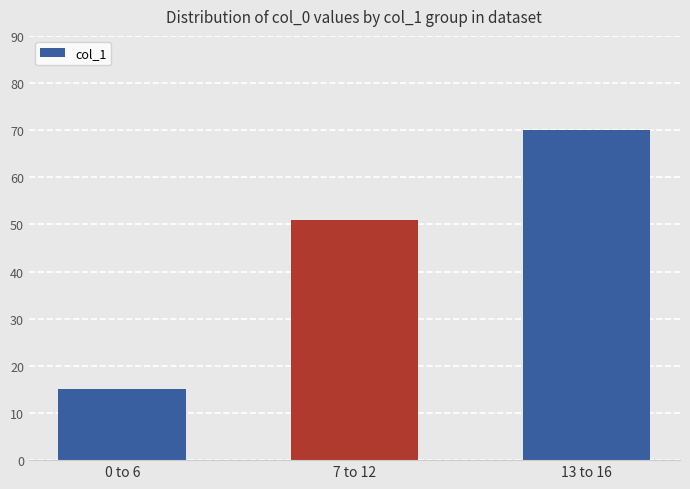

What position from the left is 7 to 12?

2